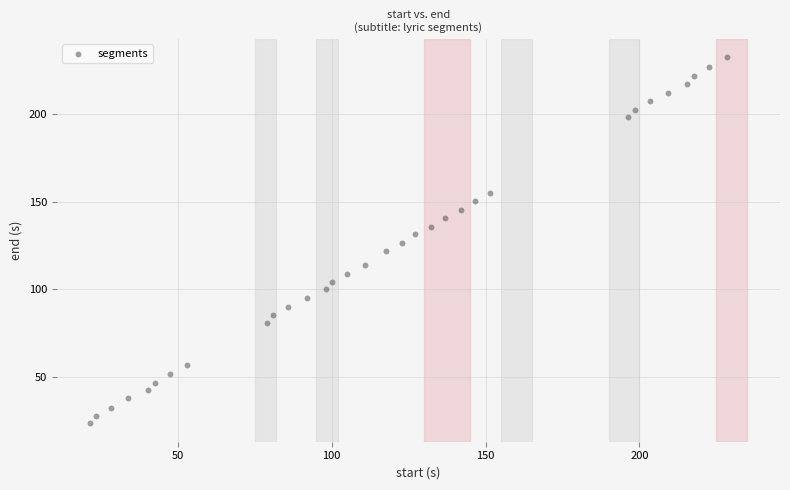

What is the range of X values (max minus min)?

207.0